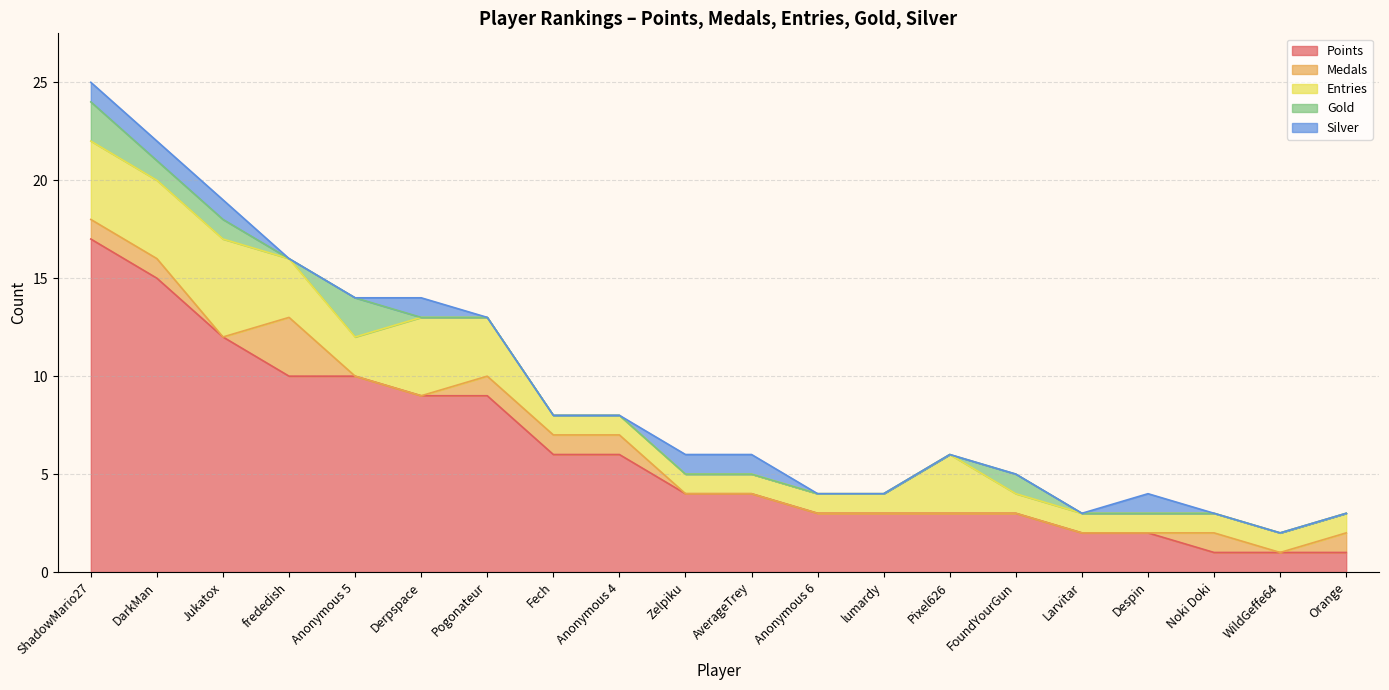

List the series in order of their peak value, lowest first.

Silver, Gold, Medals, Entries, Points